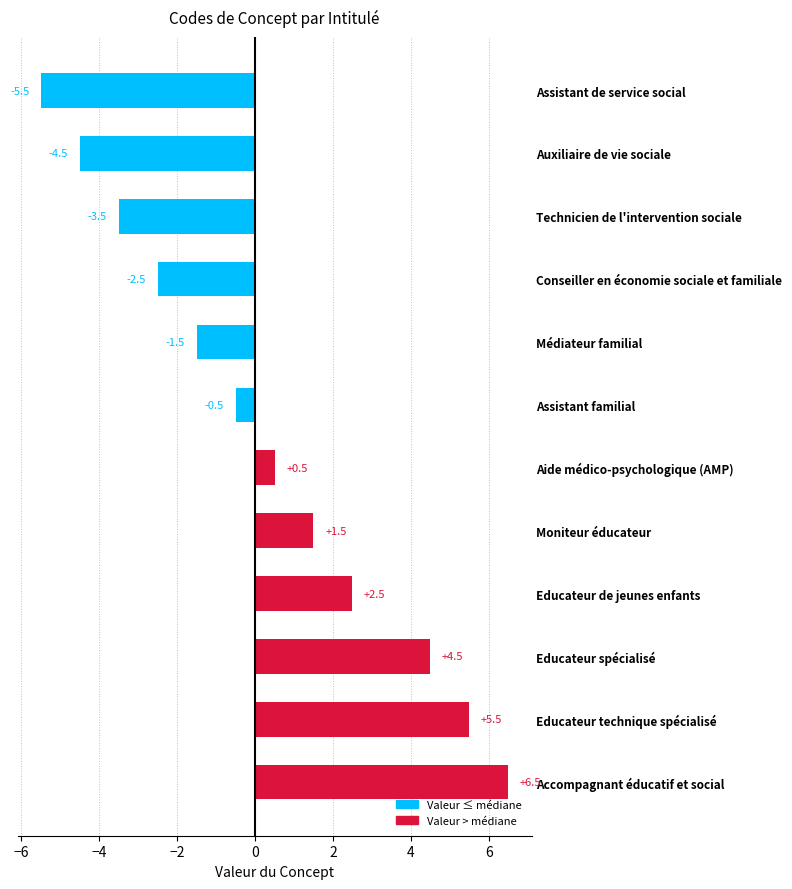

What is the smallest value displayed?

-5.5